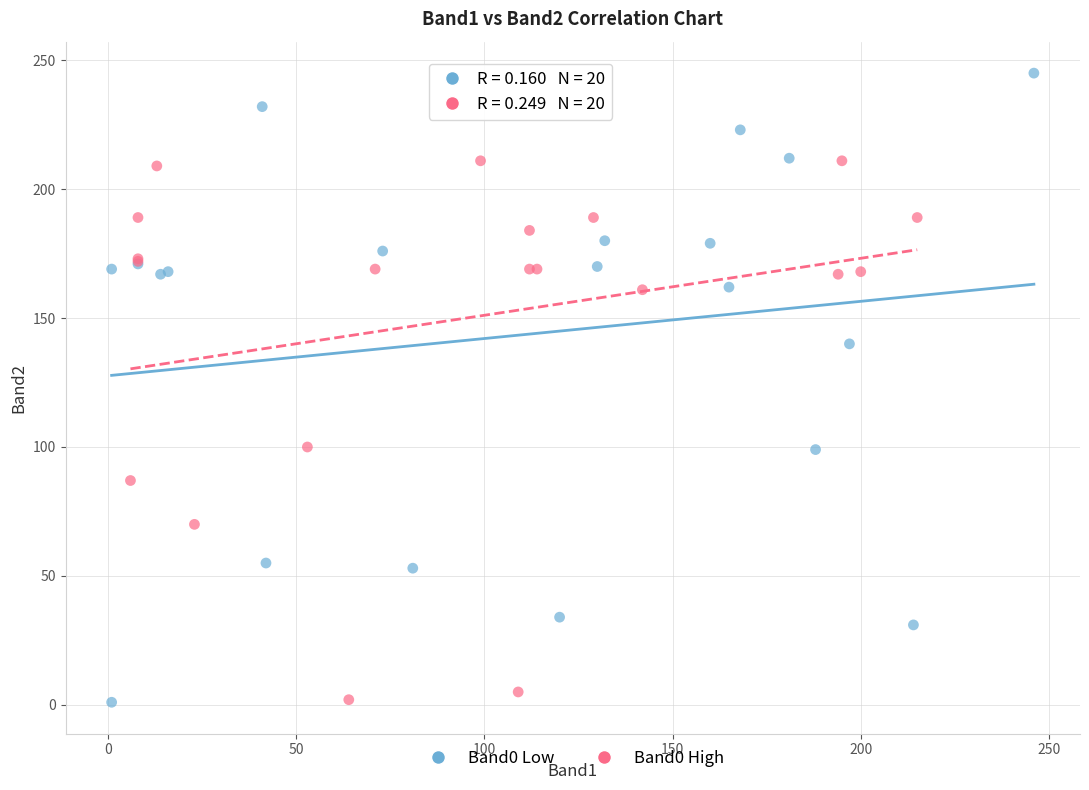

Which series contains the highest Y value?

Band0 Low